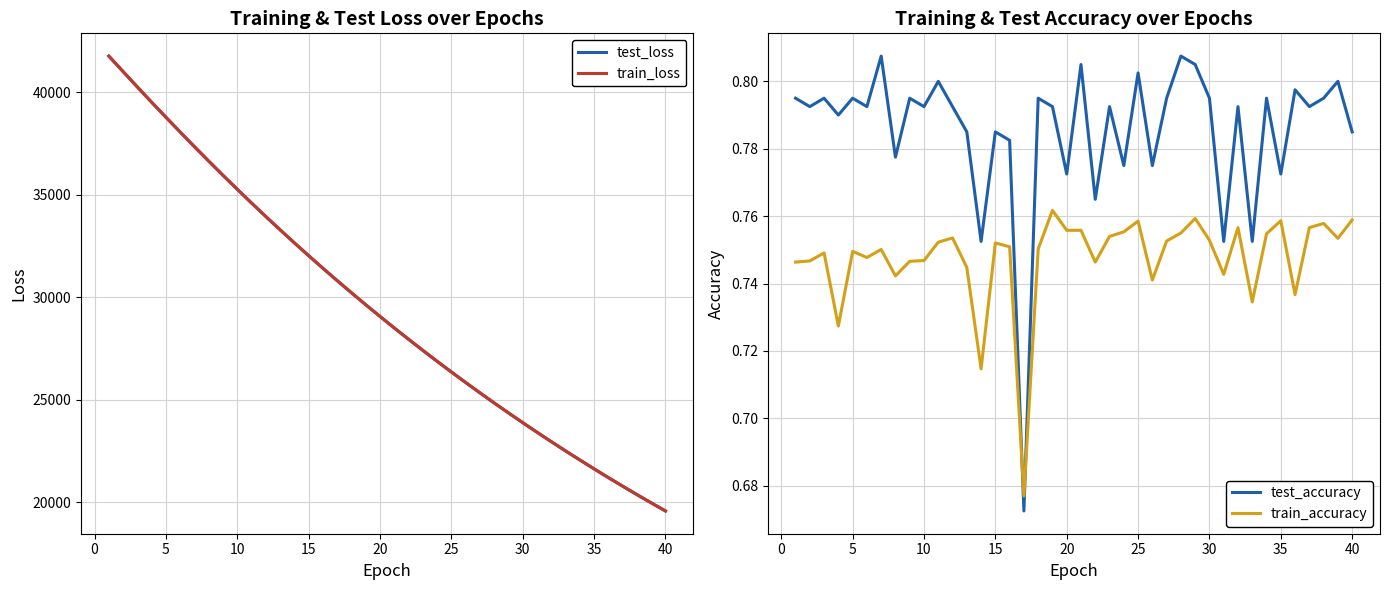

True or false: train_loss and test_accuracy cross at least once.

False